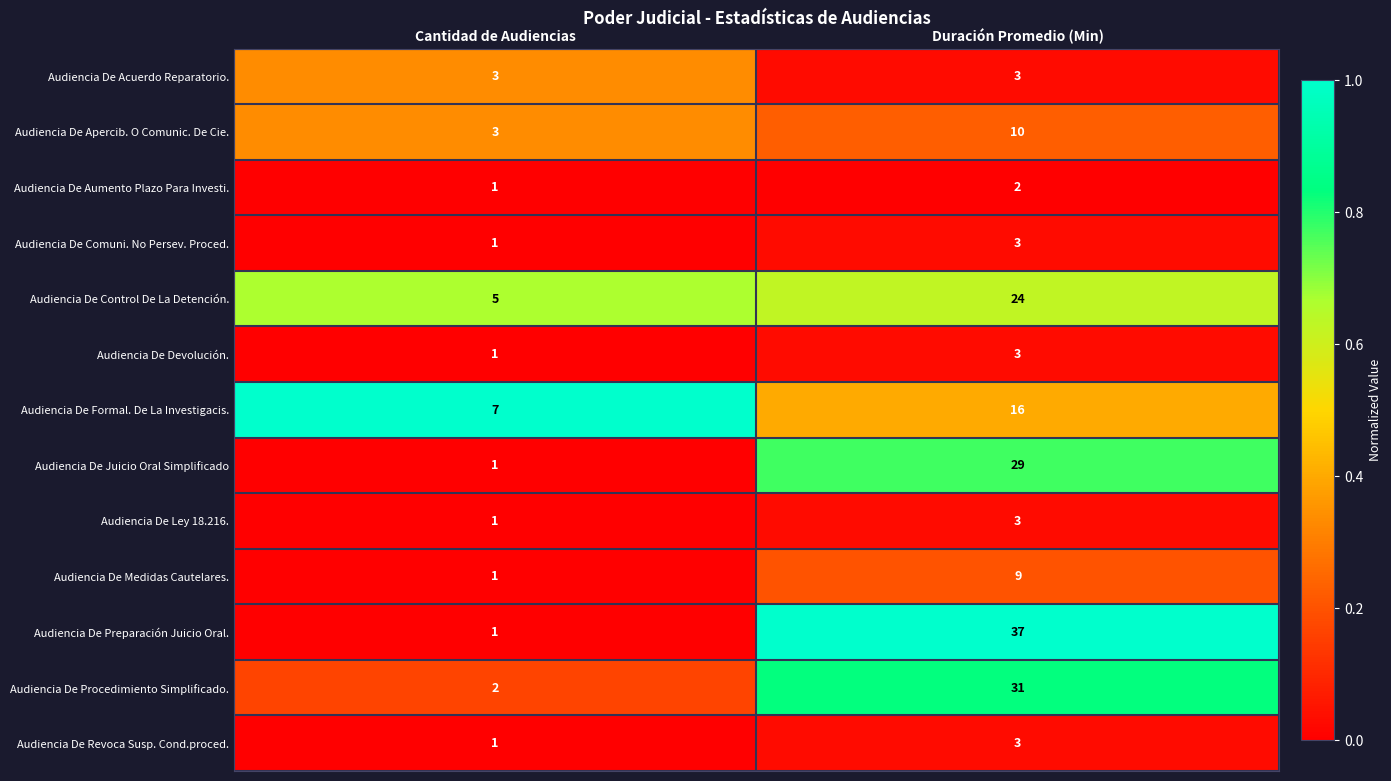

What is the maximum value shown in the chart?

37